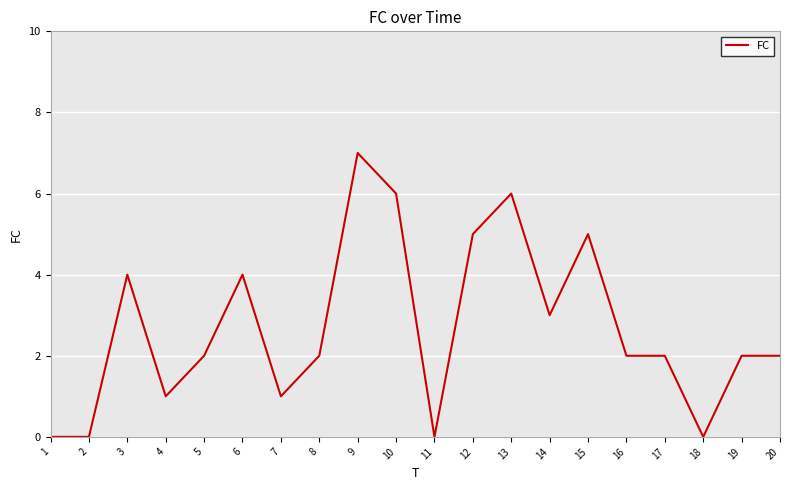

What is the change in value from 11 to 13?

+6